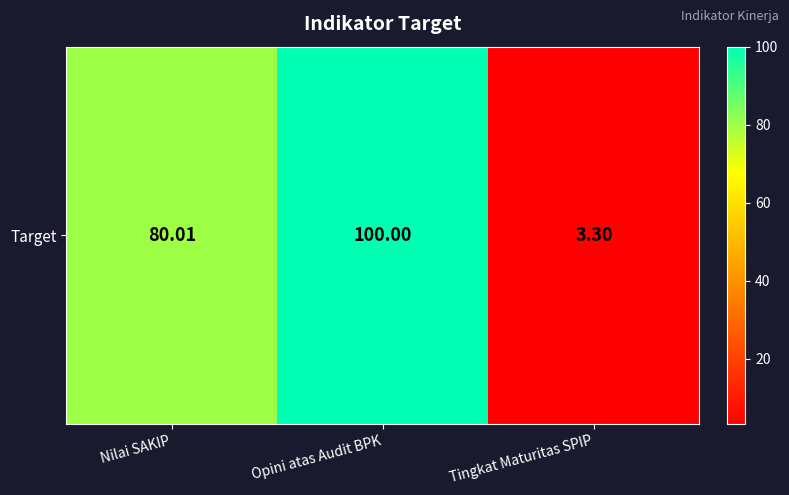

Which label corresponds to the largest value in the chart?

Opini atas Audit BPK